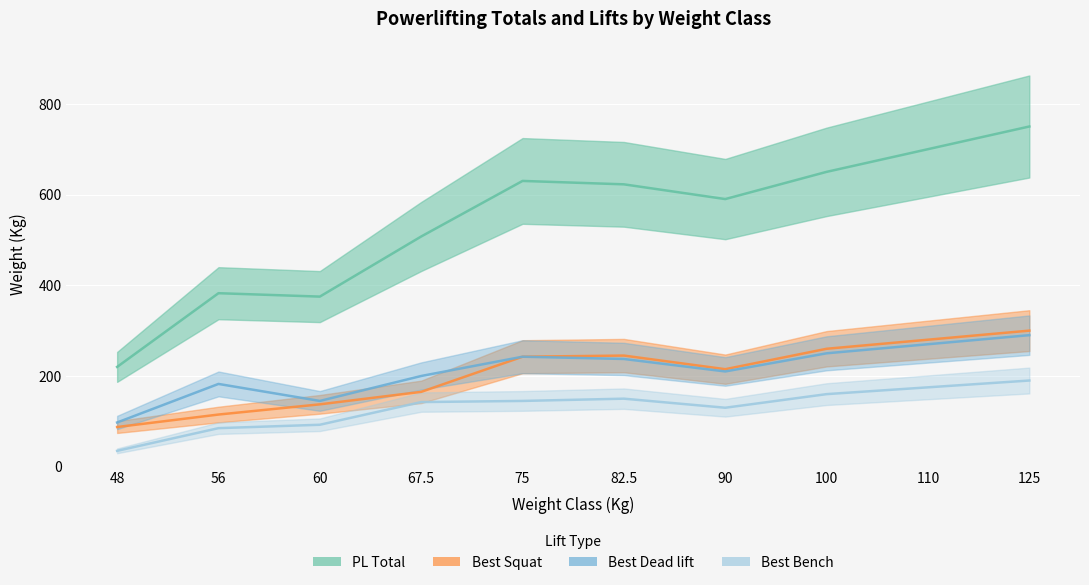

Between 48 and 56, which series saw the biggest shift?

PL Total